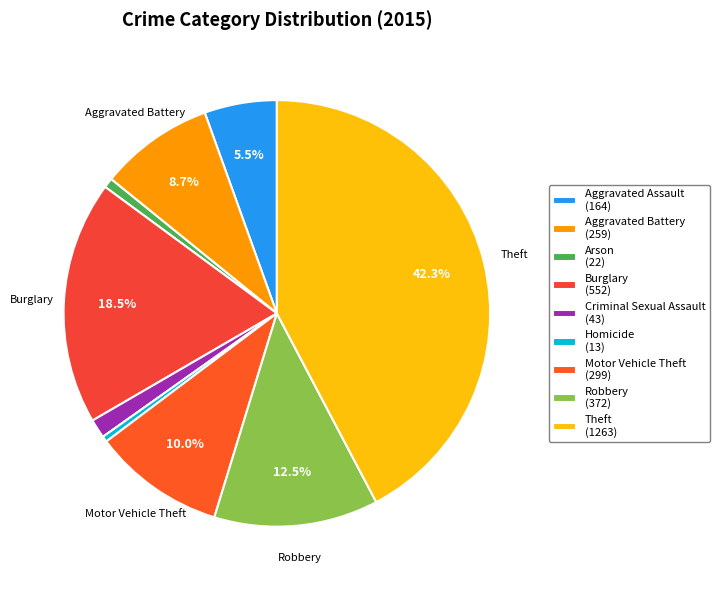

How many segments does this pie chart have?

9